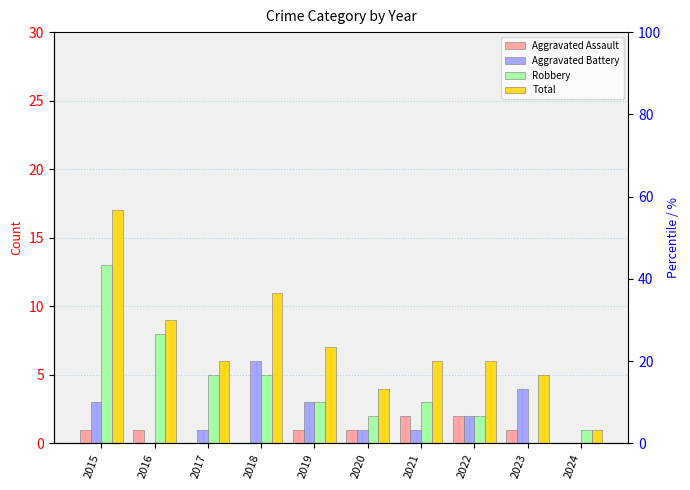

Is it true that Aggravated Battery equals 4 at 2023?

True